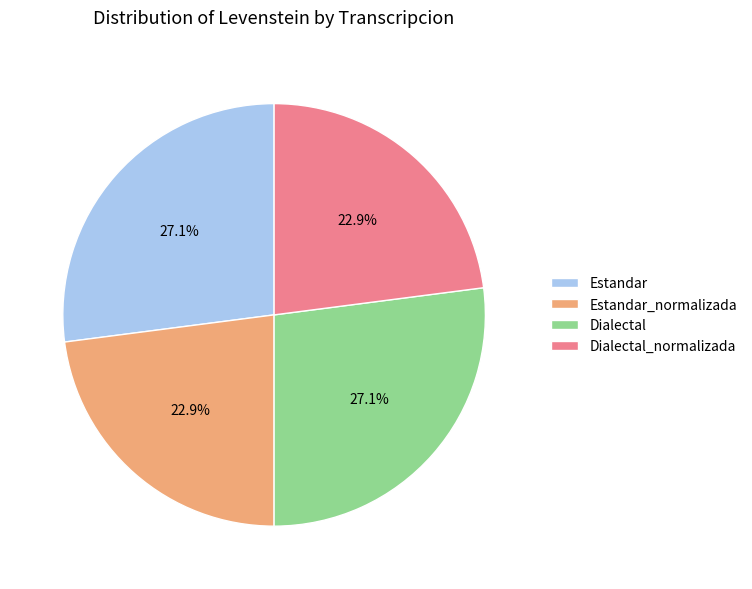

True or false: Estandar accounts for 20% of the total.

False